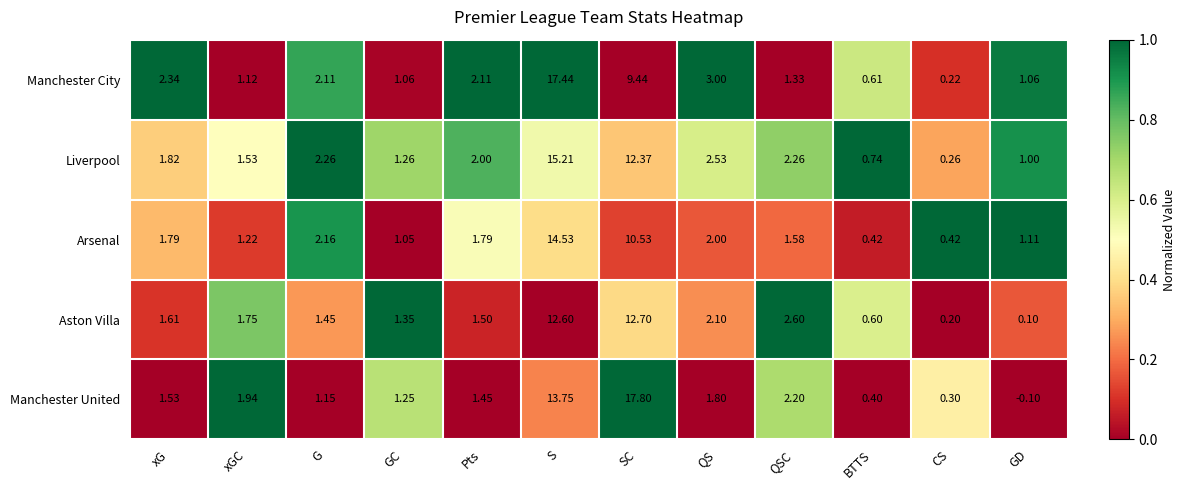

Between Pts and BTTS, which series saw the biggest shift?

Manchester City